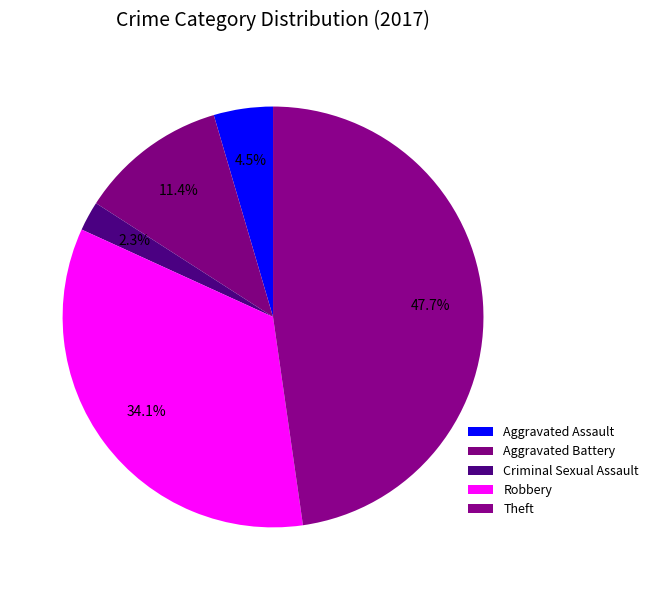

Count the number of slices in the pie.

5